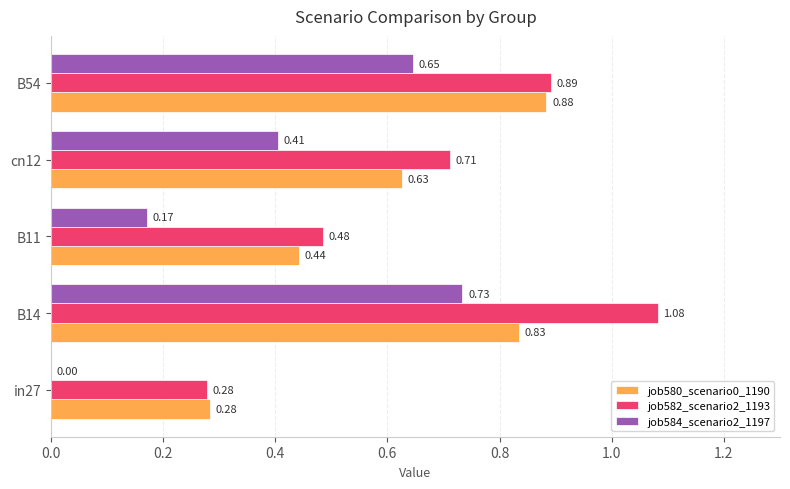

At which category is the sum across all series the highest?

B14